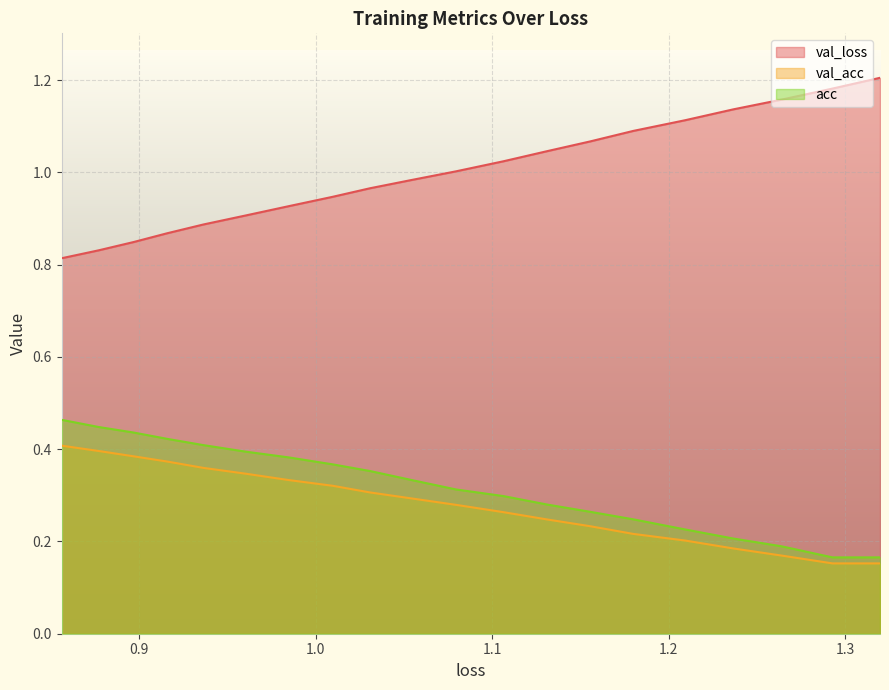

What is the value of the val_loss point at the 7th from the left?

1.1